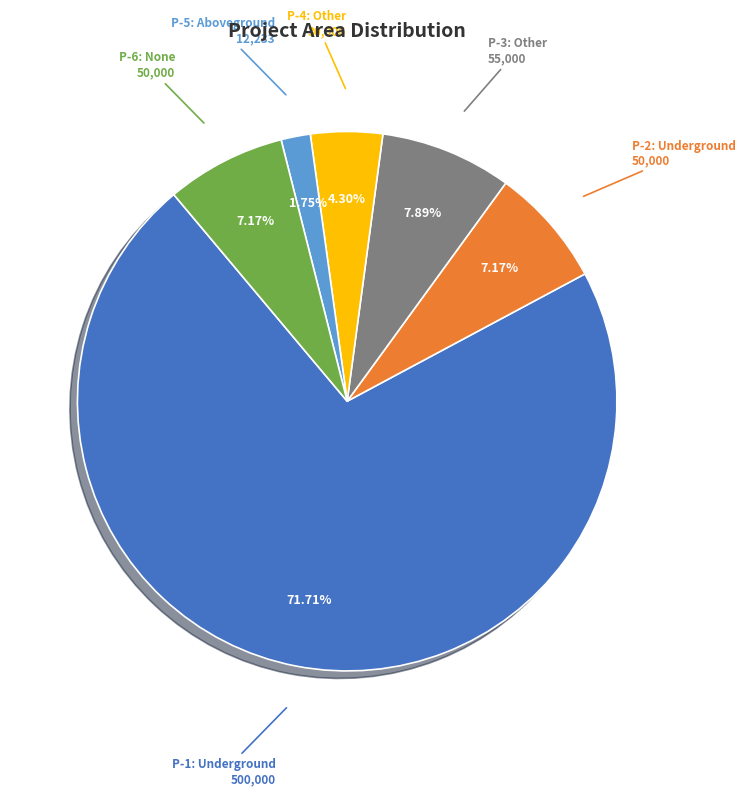

Is there a majority slice in this chart?

Yes